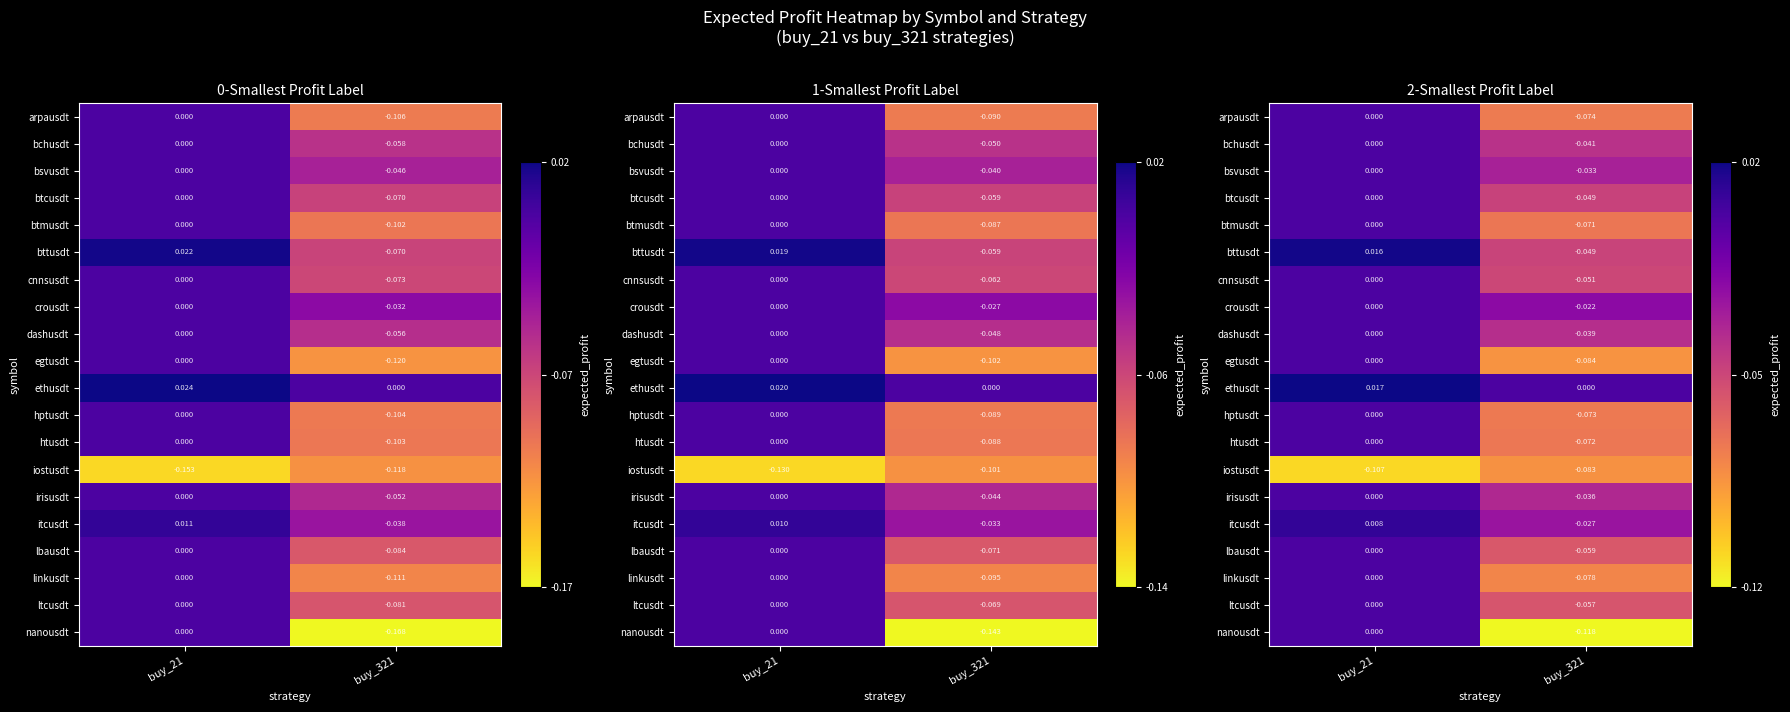

What is the sum of all cnnsusdt values?

-0.1